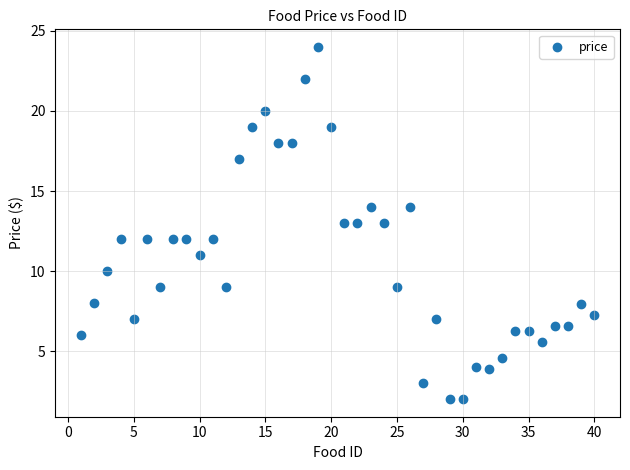

What is the range of X values (max minus min)?

39.0